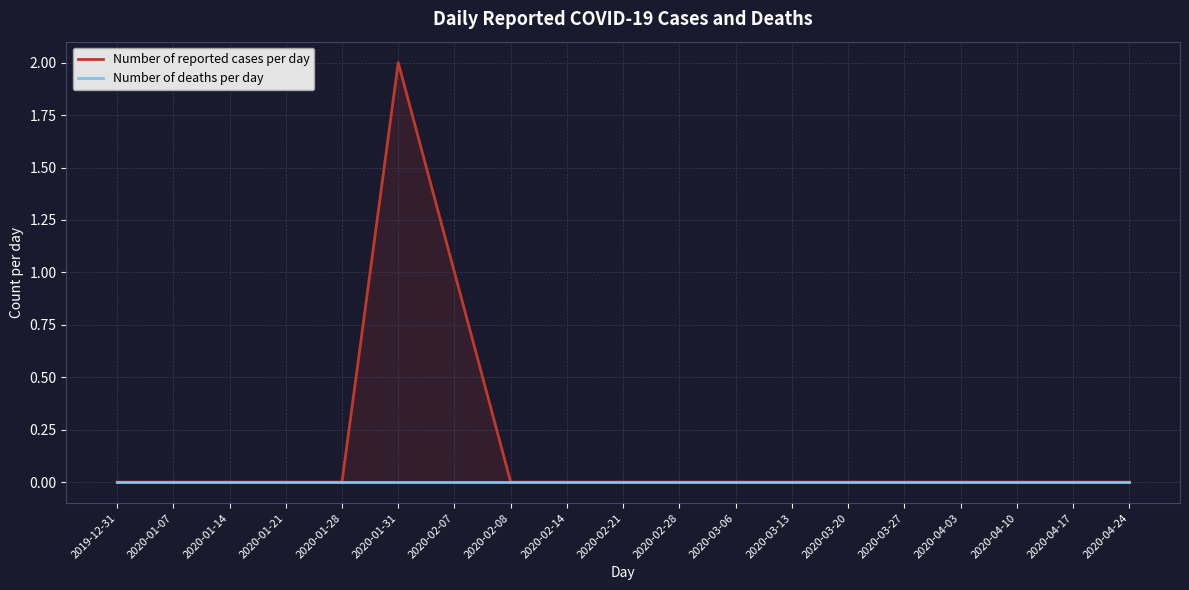

True or false: Number of deaths per day and Number of reported cases per day cross at least once.

False